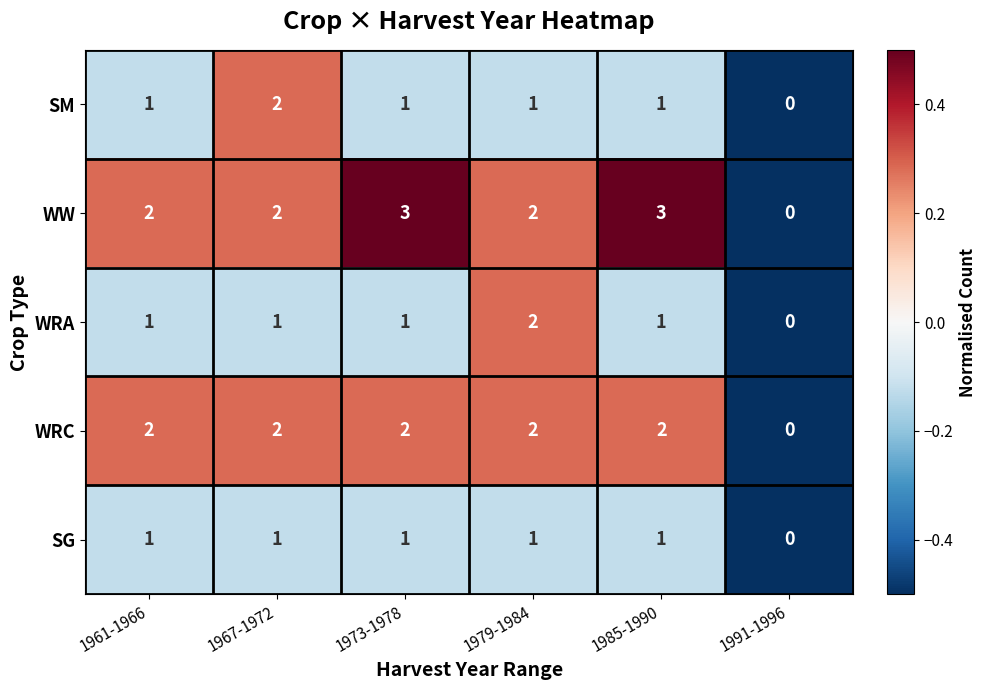

At which category does the chart reach its minimum across all series?

1991-1996